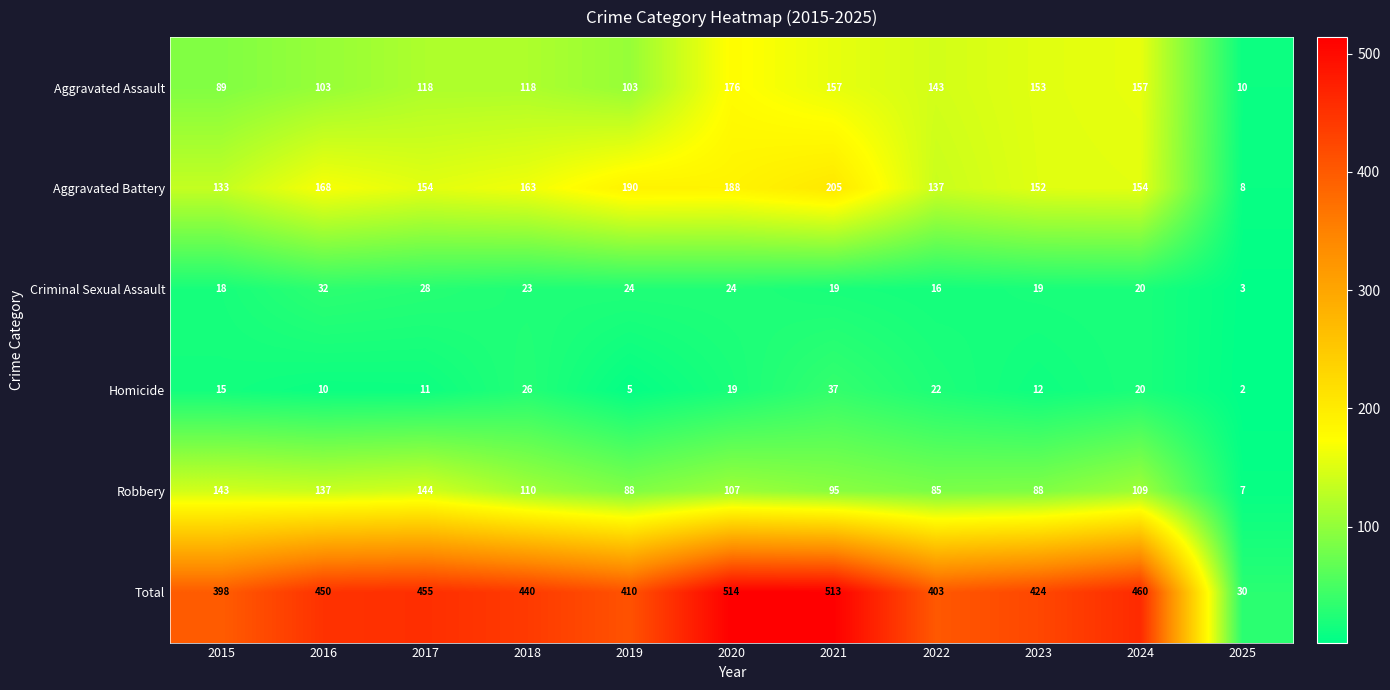

Is it true that Homicide equals 16 at 2018?

False